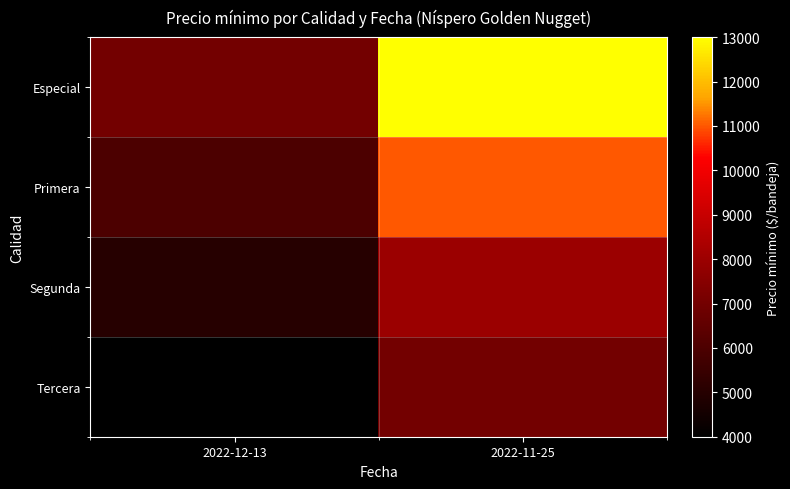

Reading right to left, what are all the values shown in this chart?

Especial: 2022-11-25=13000	2022-12-13=7000
Primera: 2022-11-25=11000	2022-12-13=6000
Segunda: 2022-11-25=8000	2022-12-13=5000
Tercera: 2022-11-25=7000	2022-12-13=4000